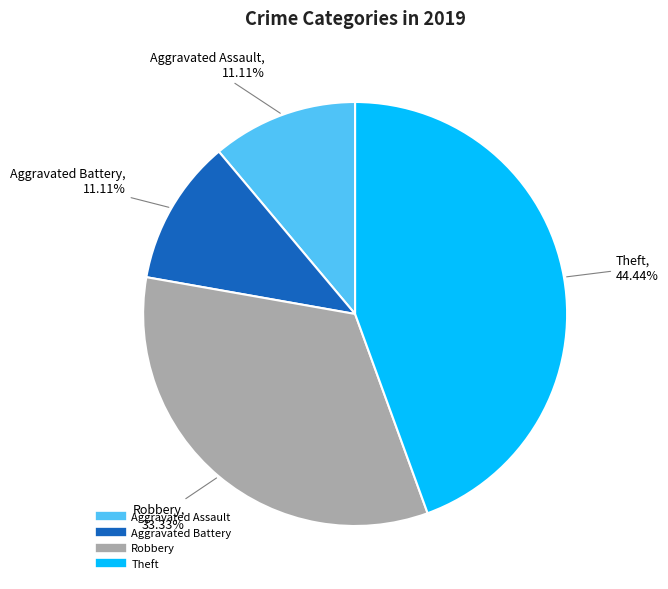

Between Theft and Robbery, which is larger?

Theft